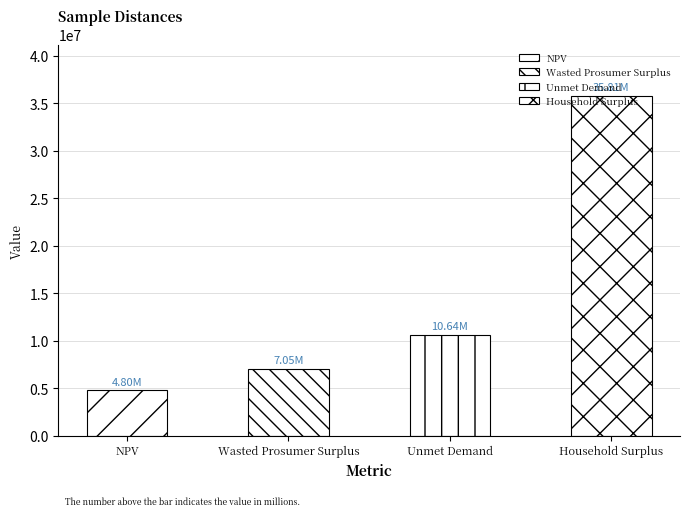

Reading left to right, list all the values displayed in this chart.

4803938.4	7046205.1	10637227.3	35805133.9